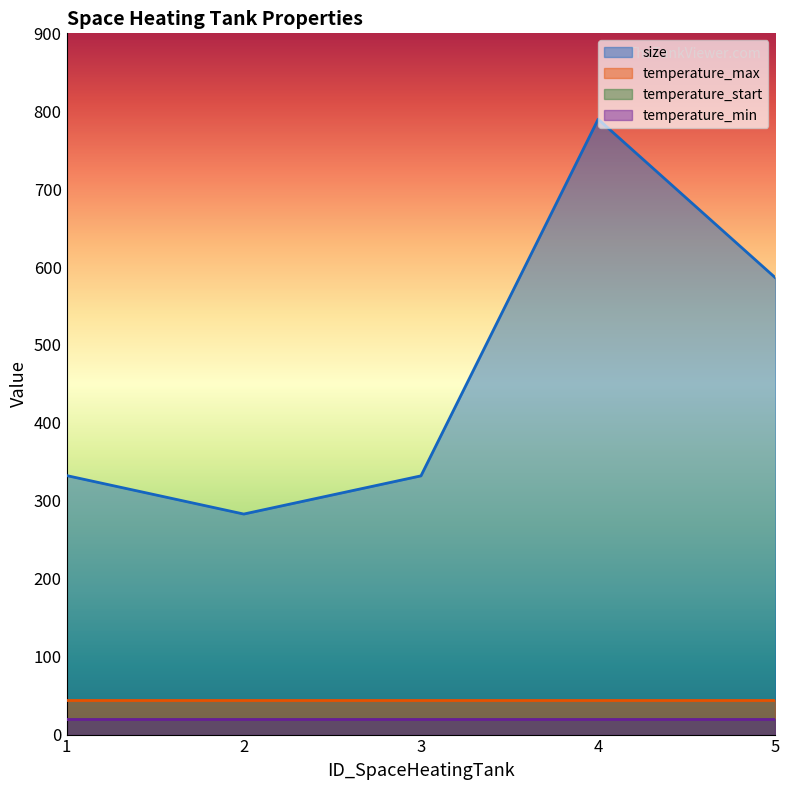

Which label corresponds to the smallest value in the chart?

1